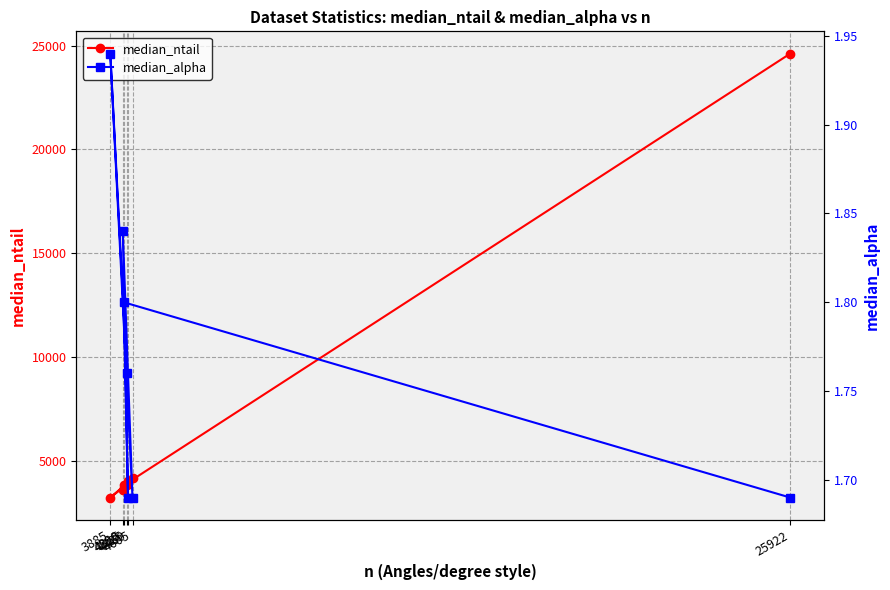

True or false: median_ntail and median_alpha cross at least once.

False